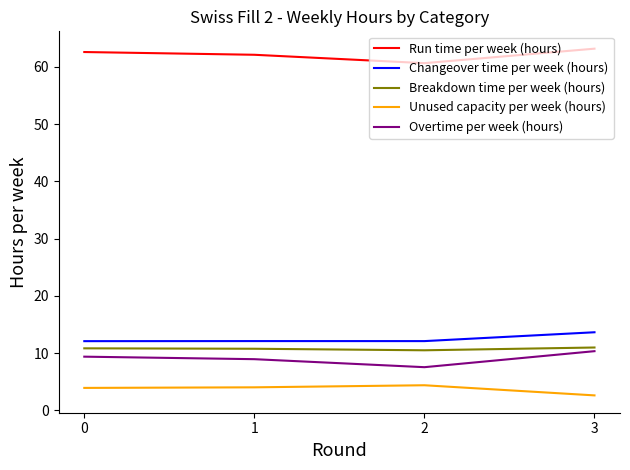

What is the spread (max minus min) of values at 0?

58.7